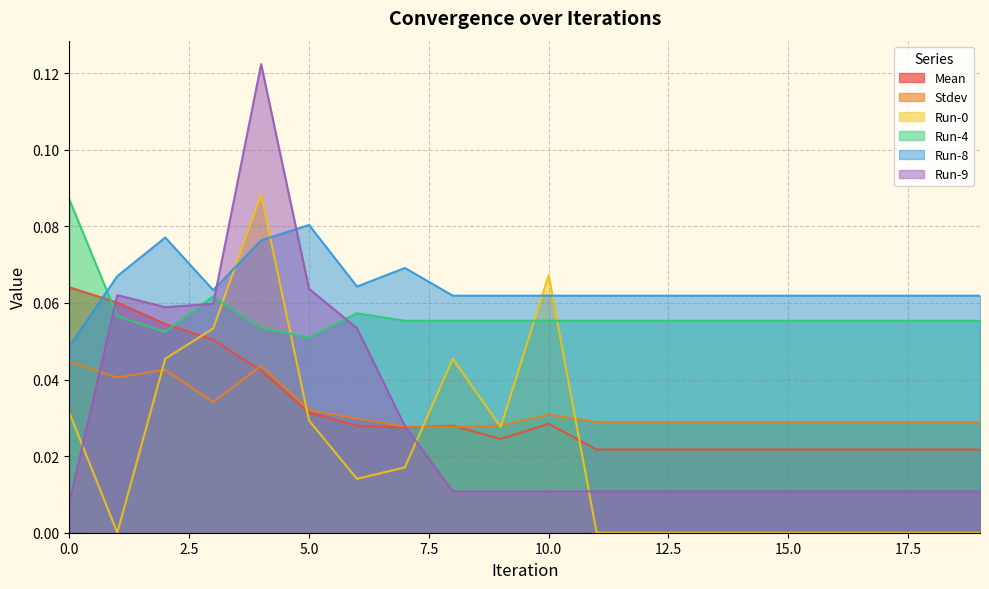

How many lines are shown in the chart?

6